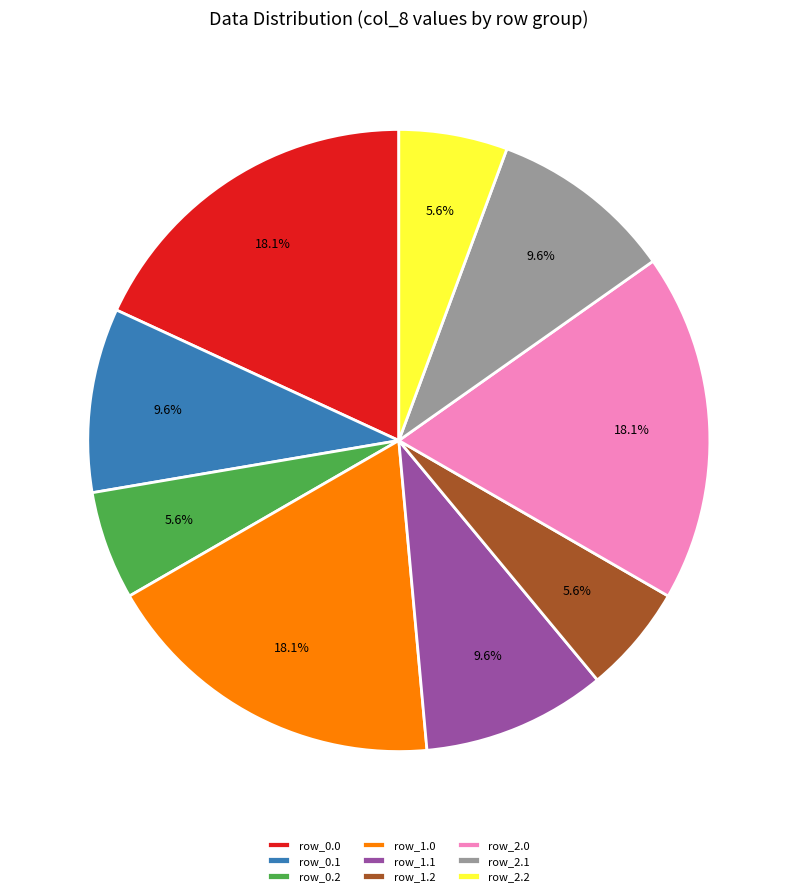

Is there a majority slice in this chart?

No